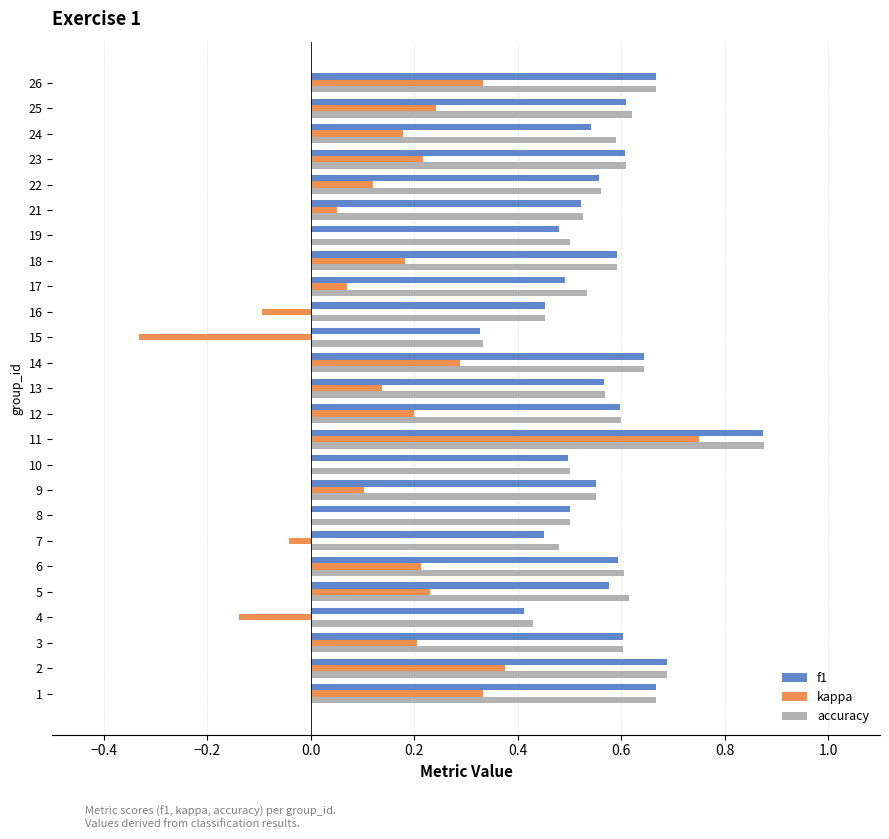

What is the sum of all kappa values?

3.6